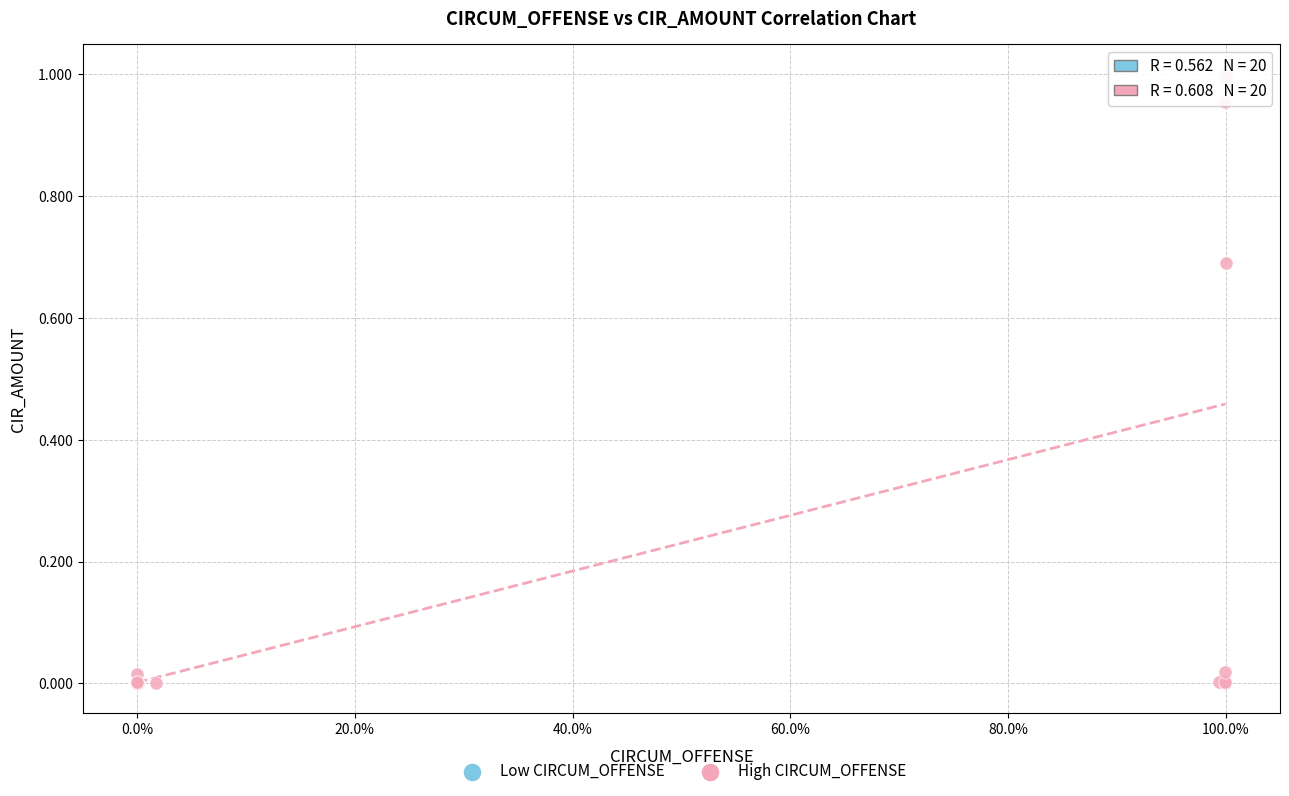

Which series reaches the maximum Y coordinate?

High CIRCUM_OFFENSE